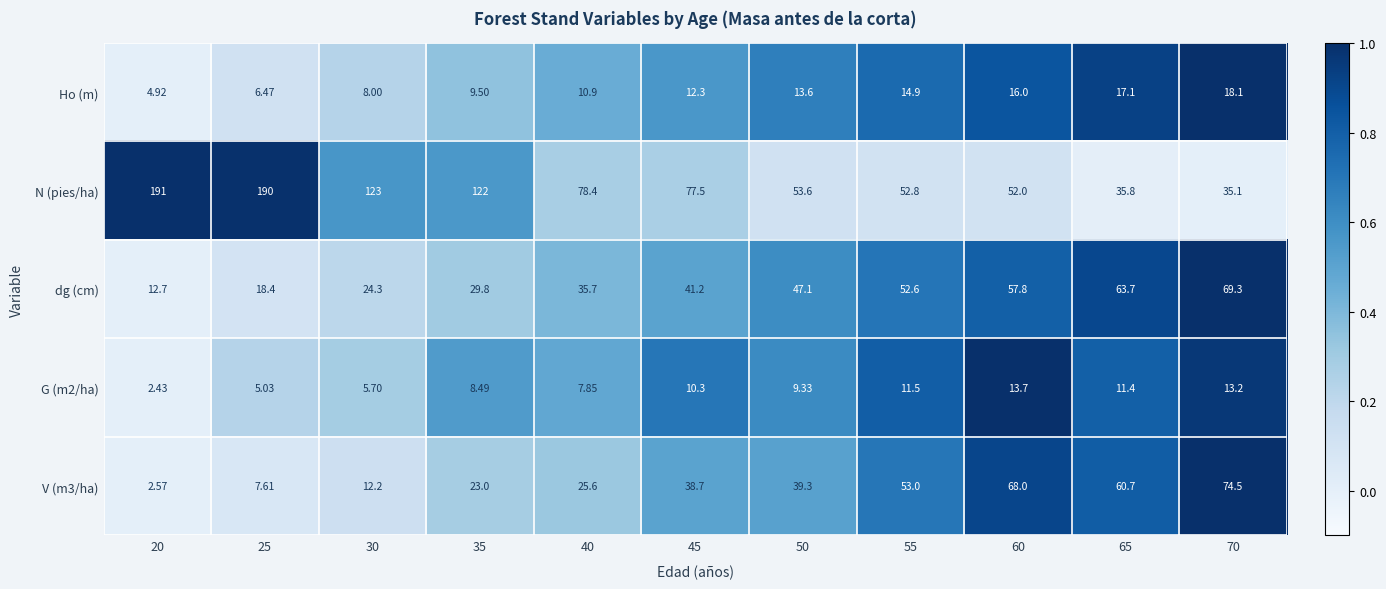

Is the value of G (m2/ha) at 40 greater than the value of dg (cm) at 65?

No